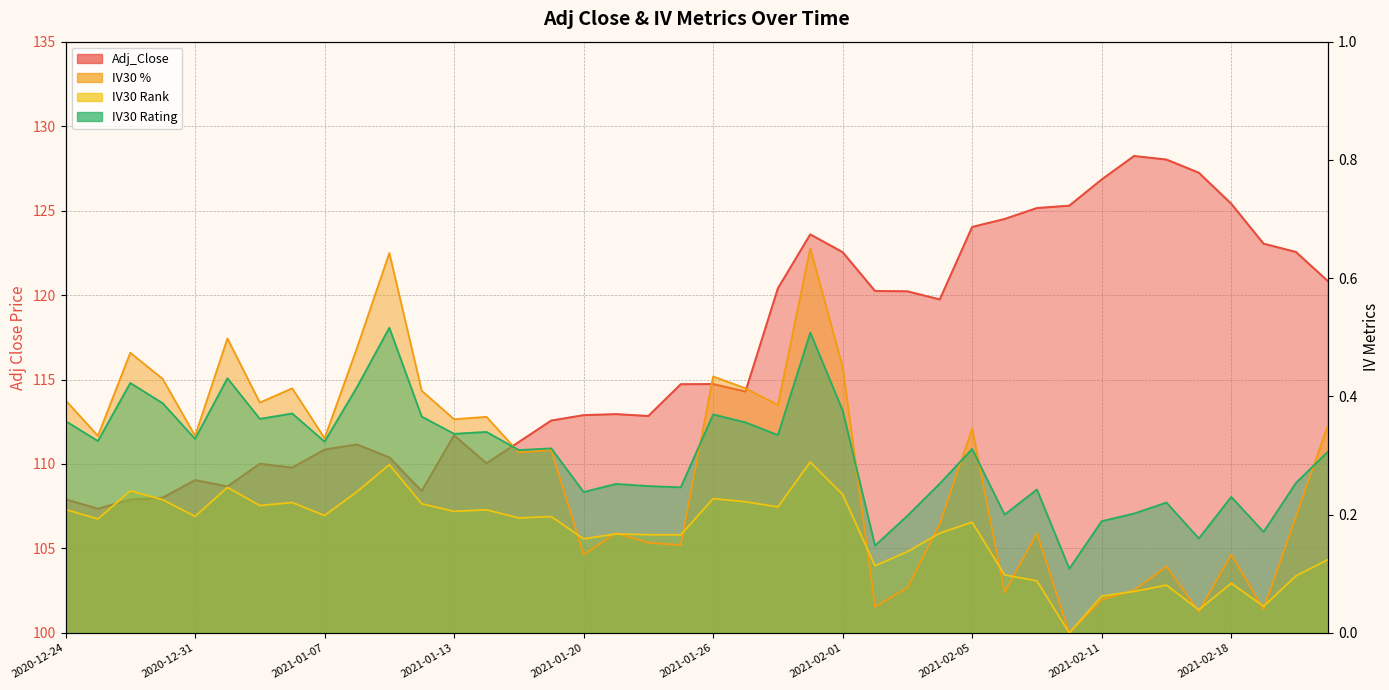

At which category does Adj_Close reach its first local valley?

2020-12-28